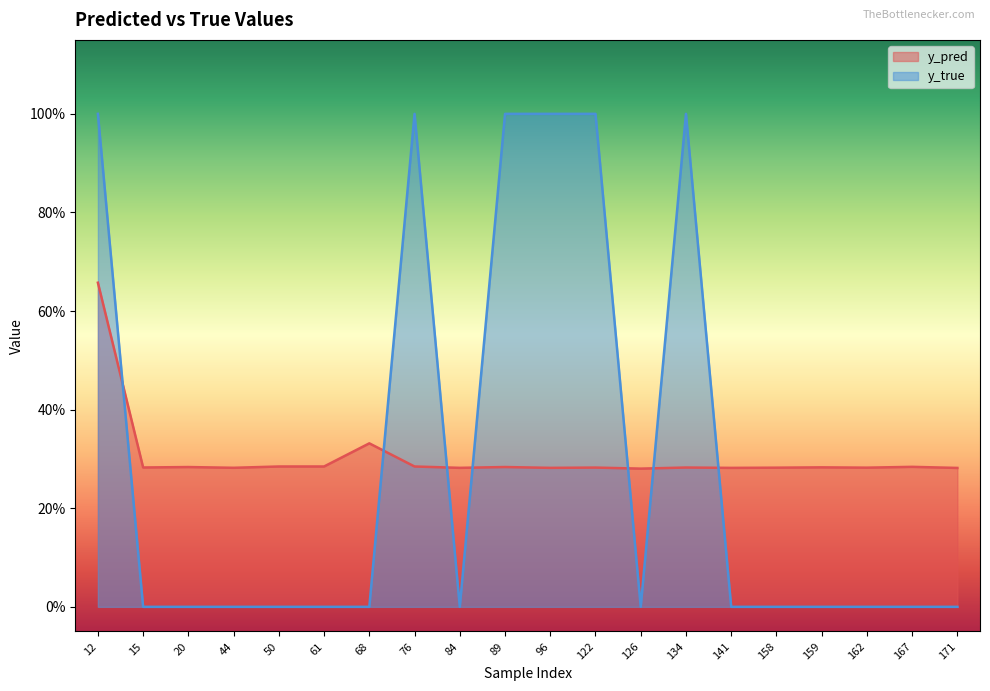

List the series in order of their overall mean, highest first.

y_pred, y_true